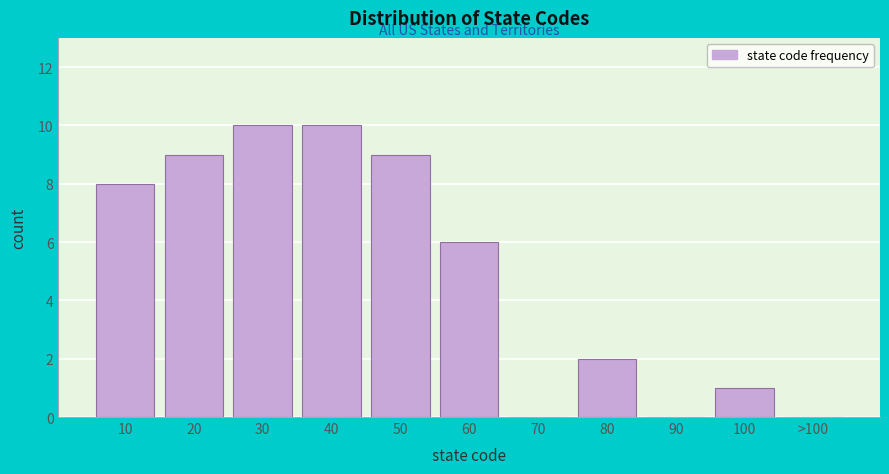

Reading left to right, extract all data points from this chart.

10=8	20=9	30=10	40=10	50=9	60=6	70=0	80=2	90=0	100=1	>100=0